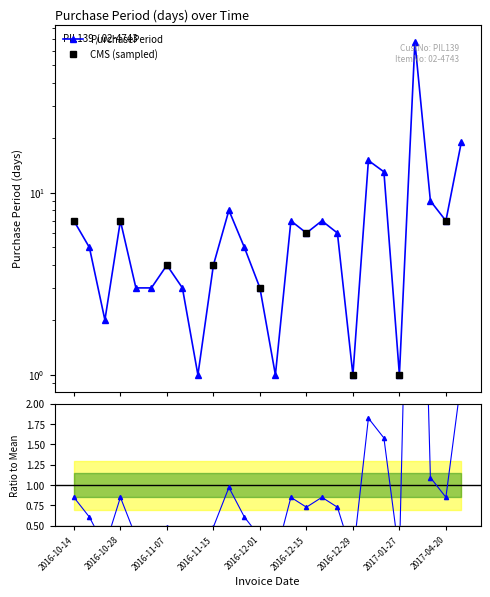

Reading left to right, what are all the values shown in this chart?

2016-10-14=7	2016-10-19=5	2016-10-21=2	2016-10-28=7	2016-10-31=3	2016-11-03=3	2016-11-07=4	2016-11-10=3	2016-11-11=1	2016-11-15=4	2016-11-23=8	2016-11-28=5	2016-12-01=3	2016-12-02=1	2016-12-09=7	2016-12-15=6	2016-12-22=7	2016-12-28=6	2016-12-29=1	2017-01-13=15	2017-01-26=13	2017-01-27=1	2017-04-04=67	2017-04-13=9	2017-04-20=7	2017-05-09=19